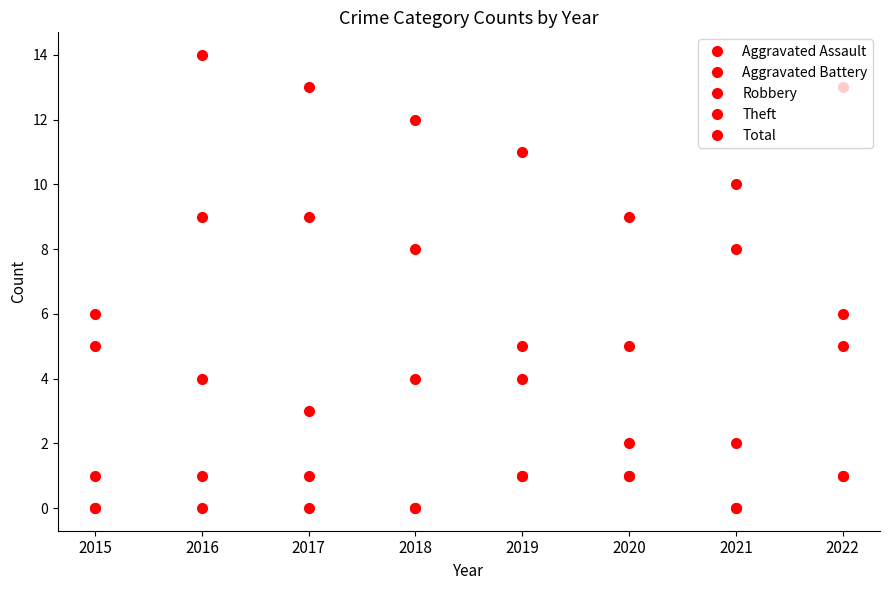

How many data points in Total are less than 12?

4